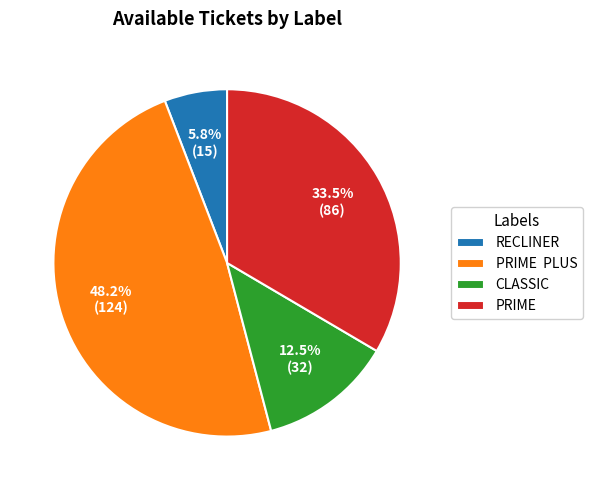

Which slice is the smallest?

RECLINER